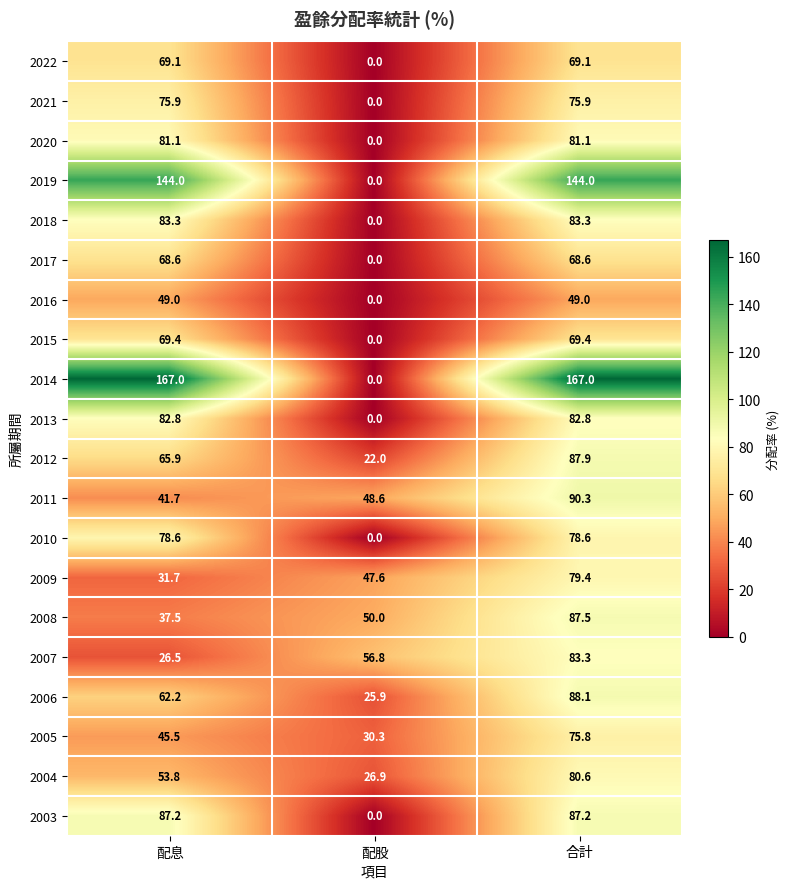

What is the greatest value displayed?

167.0